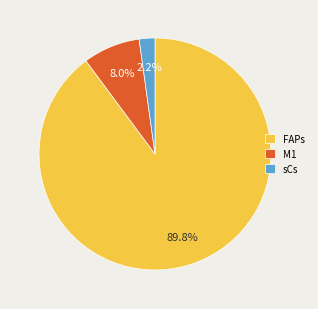

Rank the categories by value from lowest to highest.

sCs, M1, FAPs